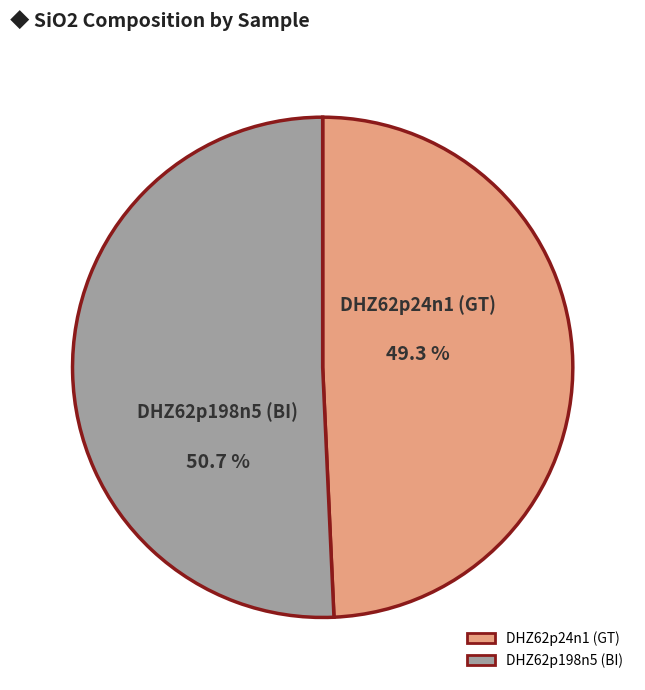

Which has a higher value, DHZ62p198n5 (BI) or DHZ62p24n1 (GT)?

DHZ62p198n5 (BI)